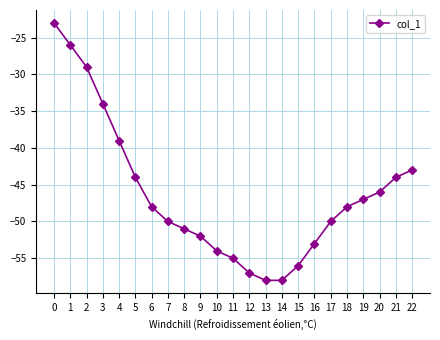

Reading left to right, list all the values displayed in this chart.

0=-23	1=-26	2=-29	3=-34	4=-39	5=-44	6=-48	7=-50	8=-51	9=-52	10=-54	11=-55	12=-57	13=-58	14=-58	15=-56	16=-53	17=-50	18=-48	19=-47	20=-46	21=-44	22=-43